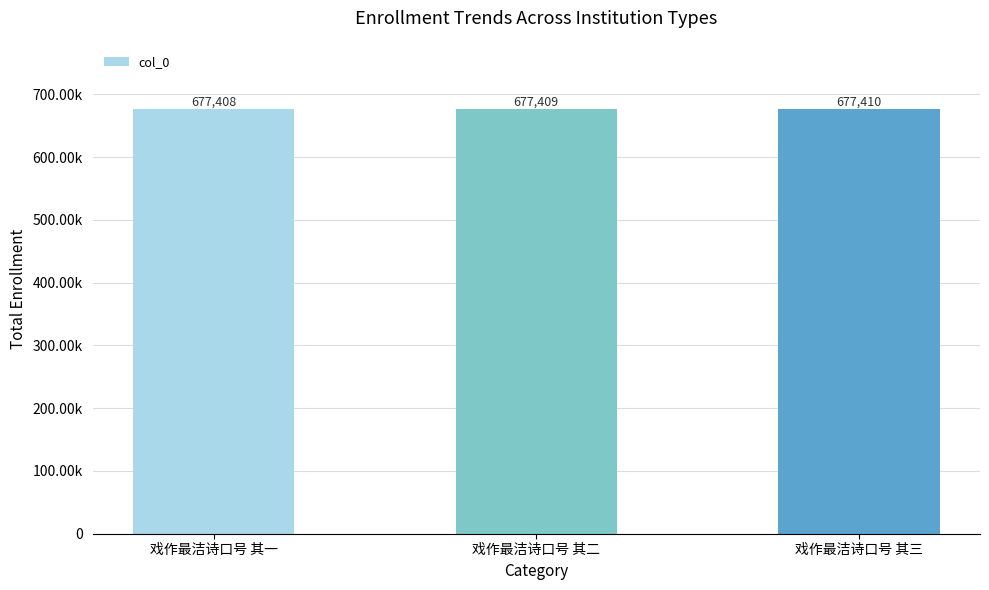

What is the difference between the values at 戏作最洁诗口号 其三 and 戏作最洁诗口号 其二?

1